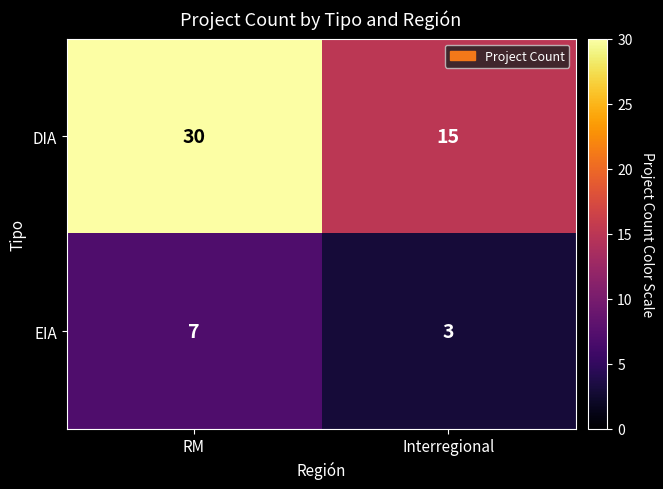

The value of DIA at Interregional is 15. True or false?

True